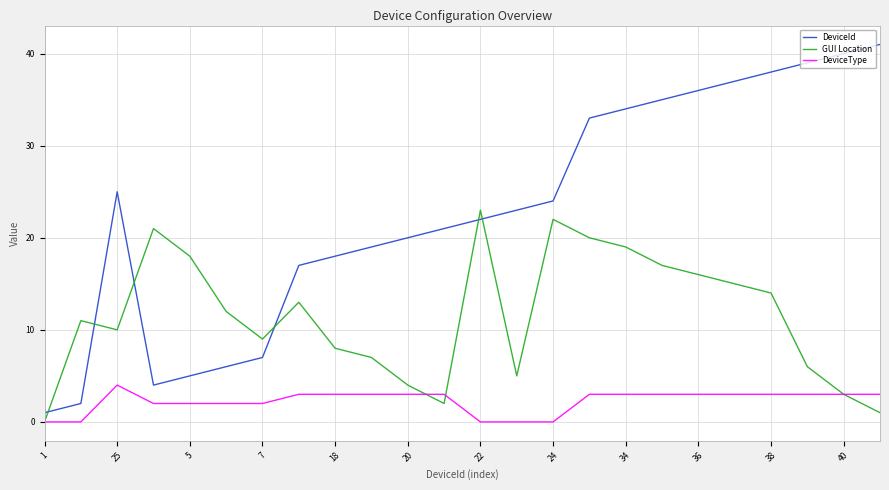

In DeviceId, how many points are higher than both neighbors (excluding endpoints)?

1